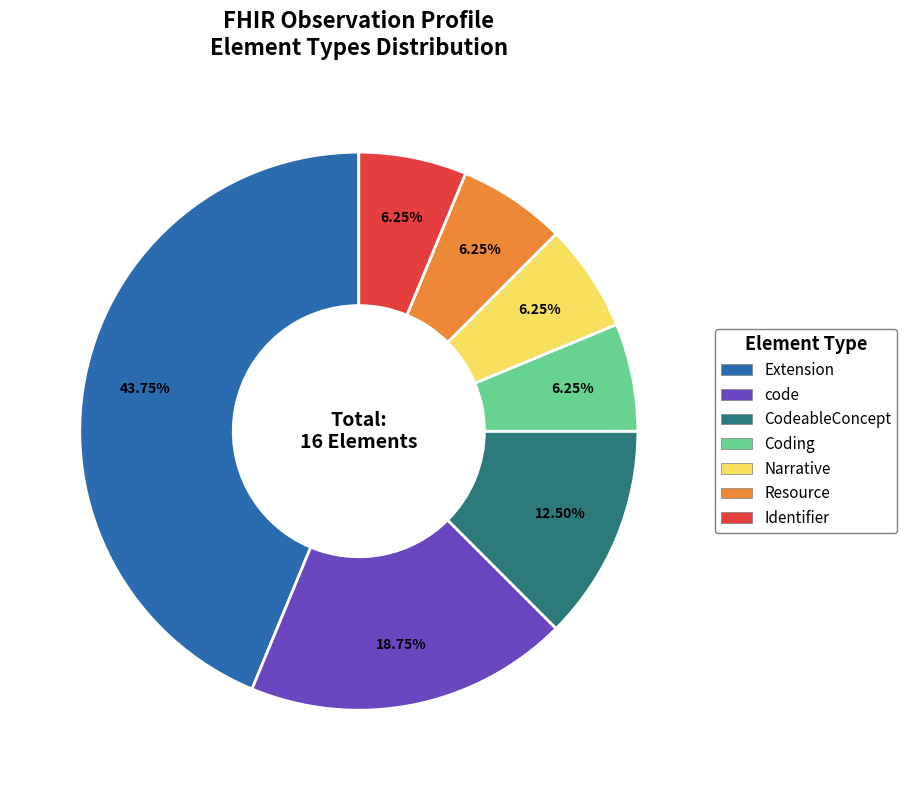

What percentage is the Extension slice, to the nearest percent?

44%